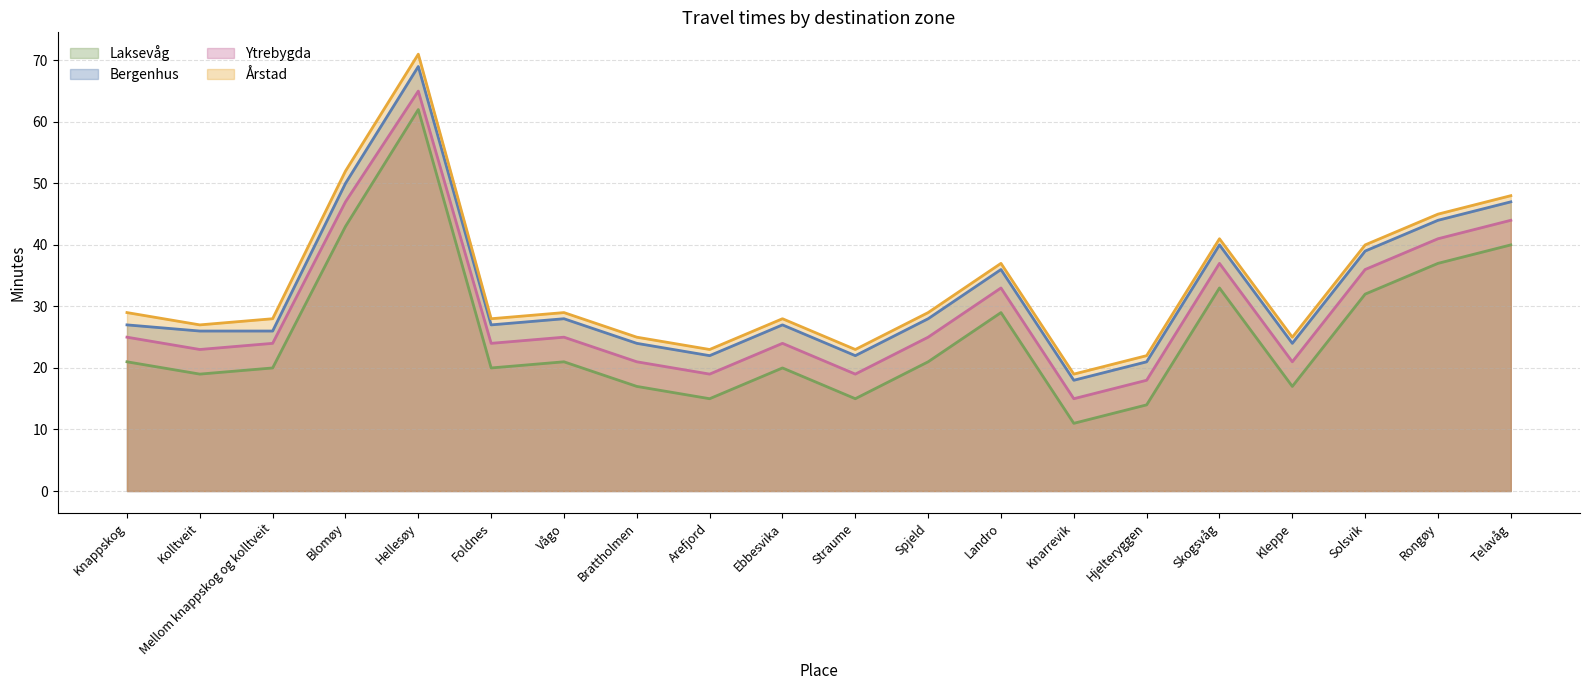

Reading left to right, list all the values displayed in this chart.

Laksevåg: 21	19	20	43	62	20	21	17	15	20	15	21	29	11	14	33	17	32	37	40
Bergenhus: 27	26	26	50	69	27	28	24	22	27	22	28	36	18	21	40	24	39	44	47
Ytrebygda: 25	23	24	47	65	24	25	21	19	24	19	25	33	15	18	37	21	36	41	44
Årstad: 29	27	28	52	71	28	29	25	23	28	23	29	37	19	22	41	25	40	45	48